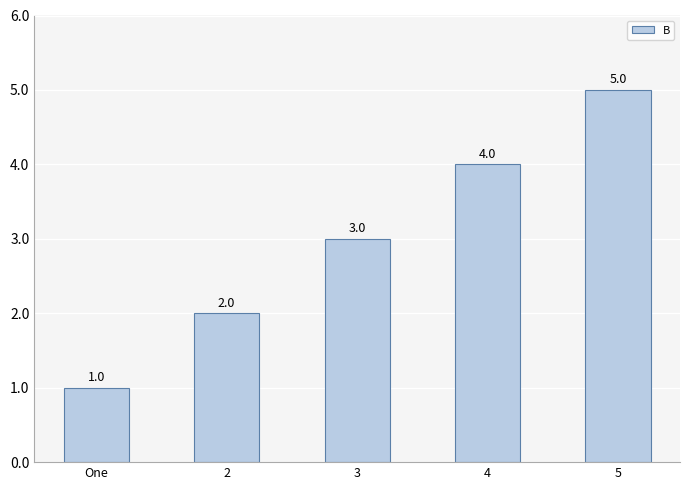

What is the value of the 1st bar from the left?

1